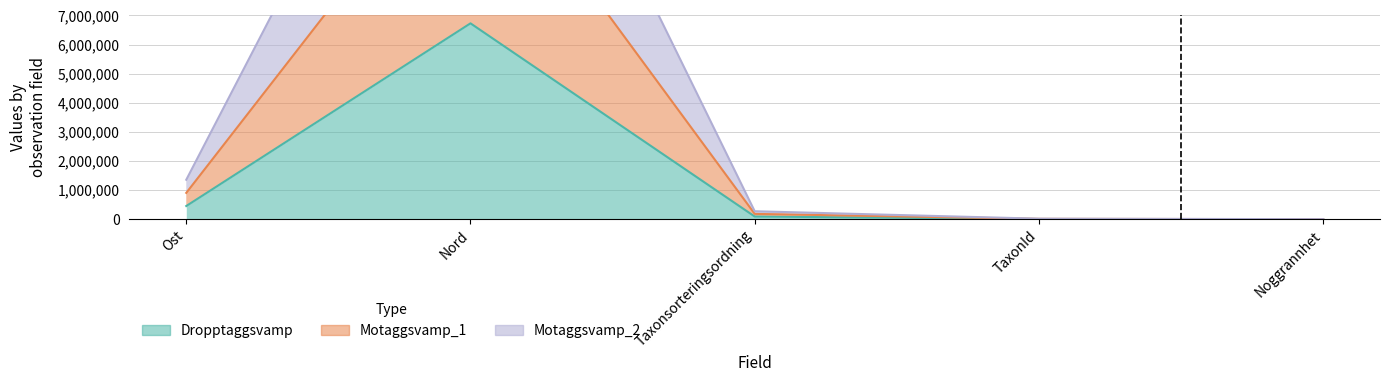

True or false: Motaggsvamp_1 and Dropptaggsvamp cross at least once.

False